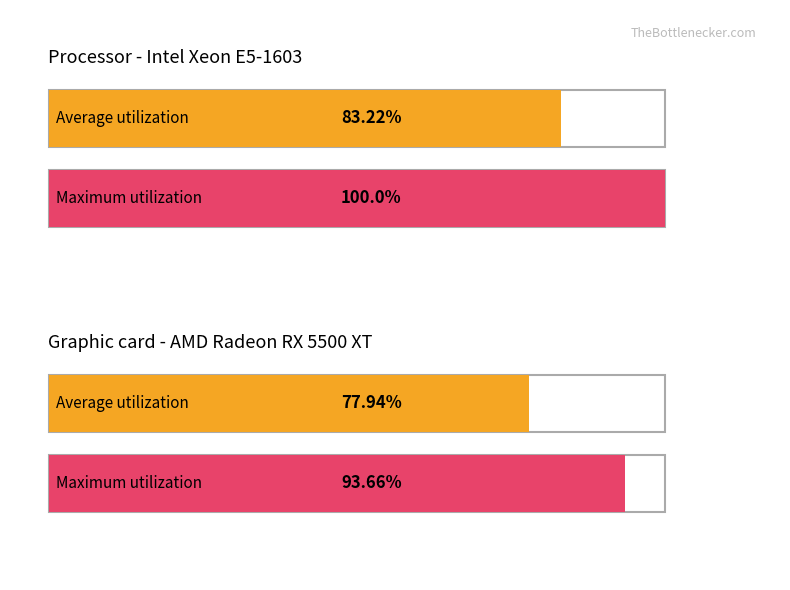

Does the chart contain stacked bars?

No